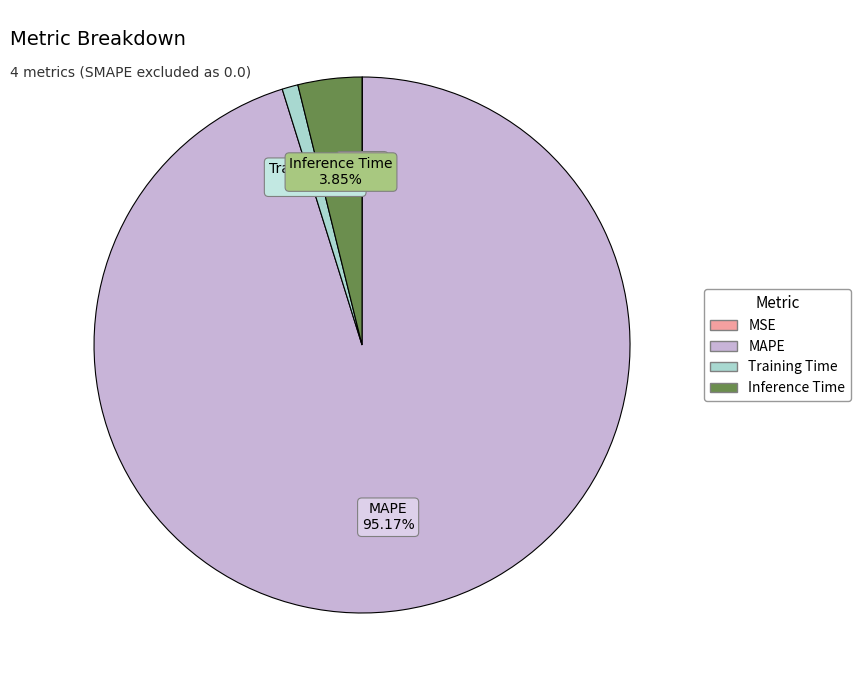

Does any single category account for the majority?

Yes